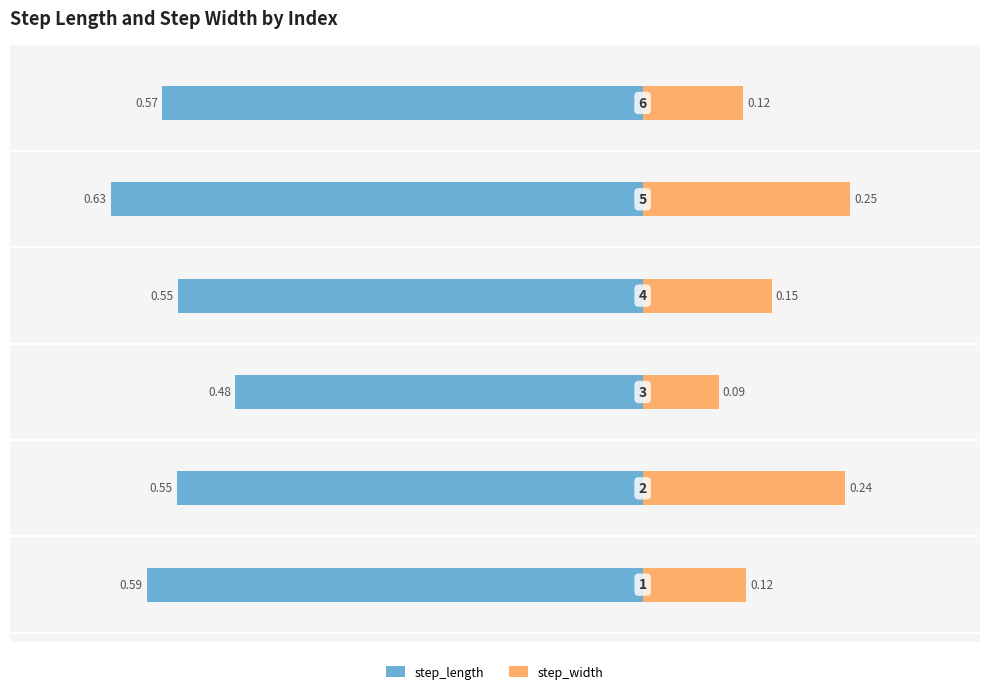

Which series has the largest range (max minus min)?

step_width